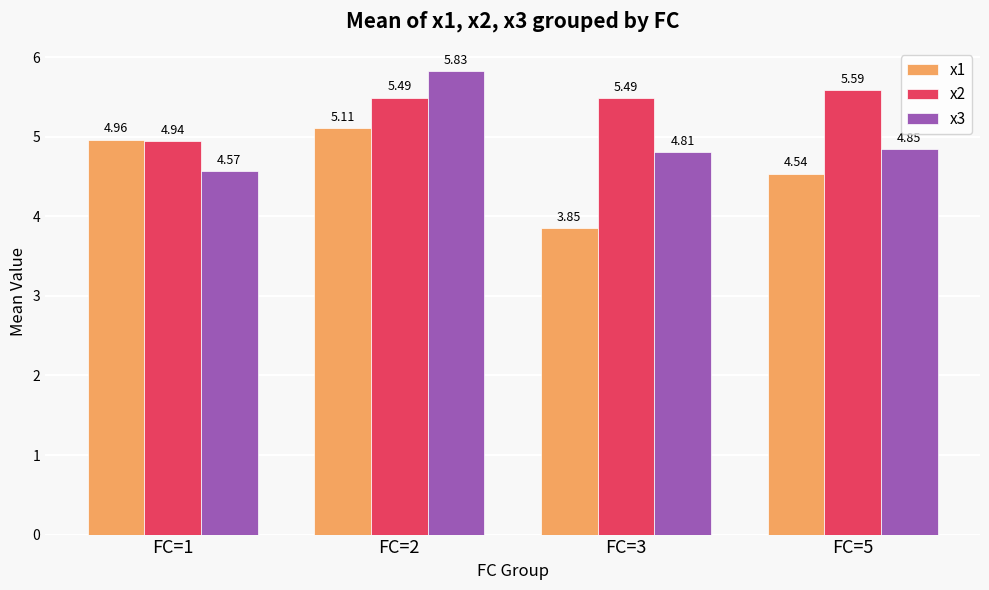

At which category is the sum across all series the highest?

FC=2